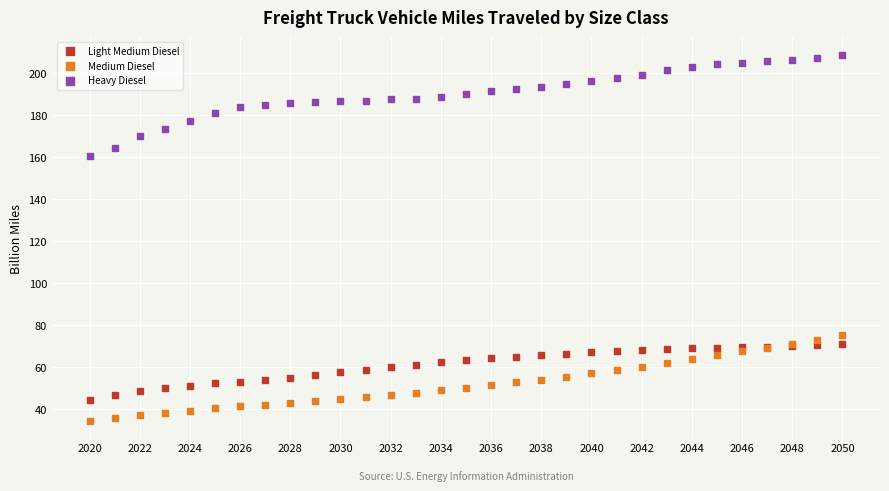

Which series contains the lowest Y value?

Medium Diesel